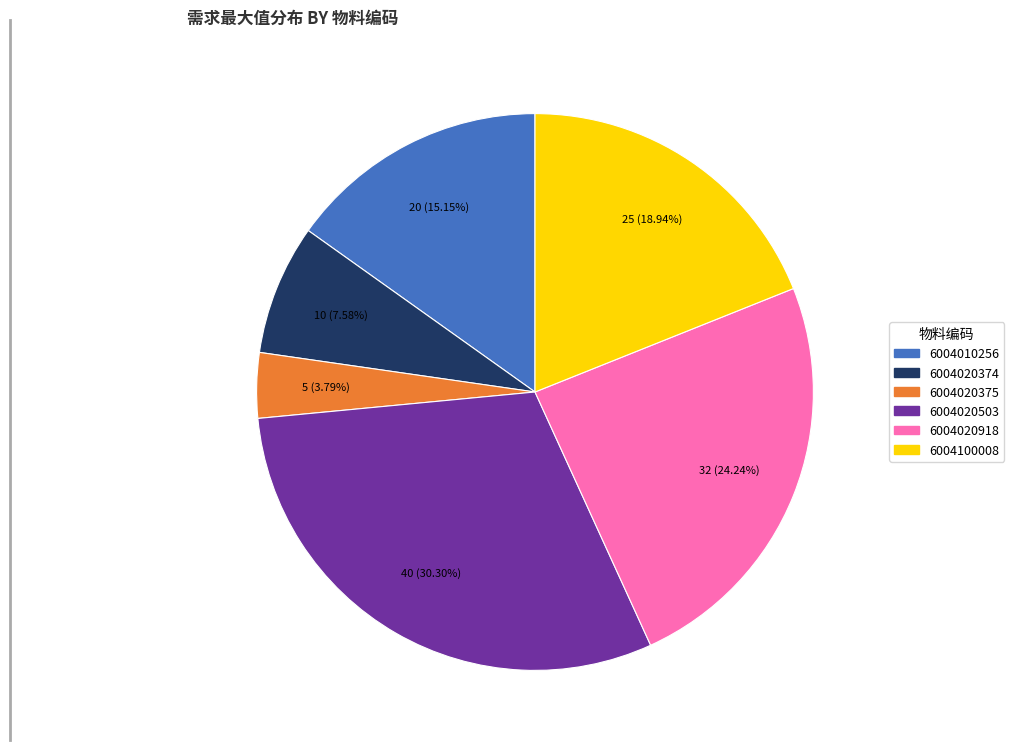

Between 6004010256 and 6004020918, which is larger?

6004020918